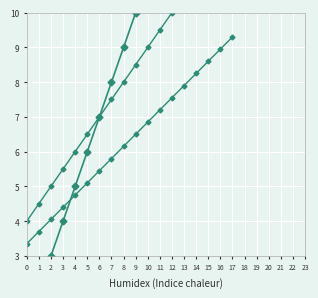

What is the value of the @id_cumavg point at the 9th from the left?

8.0